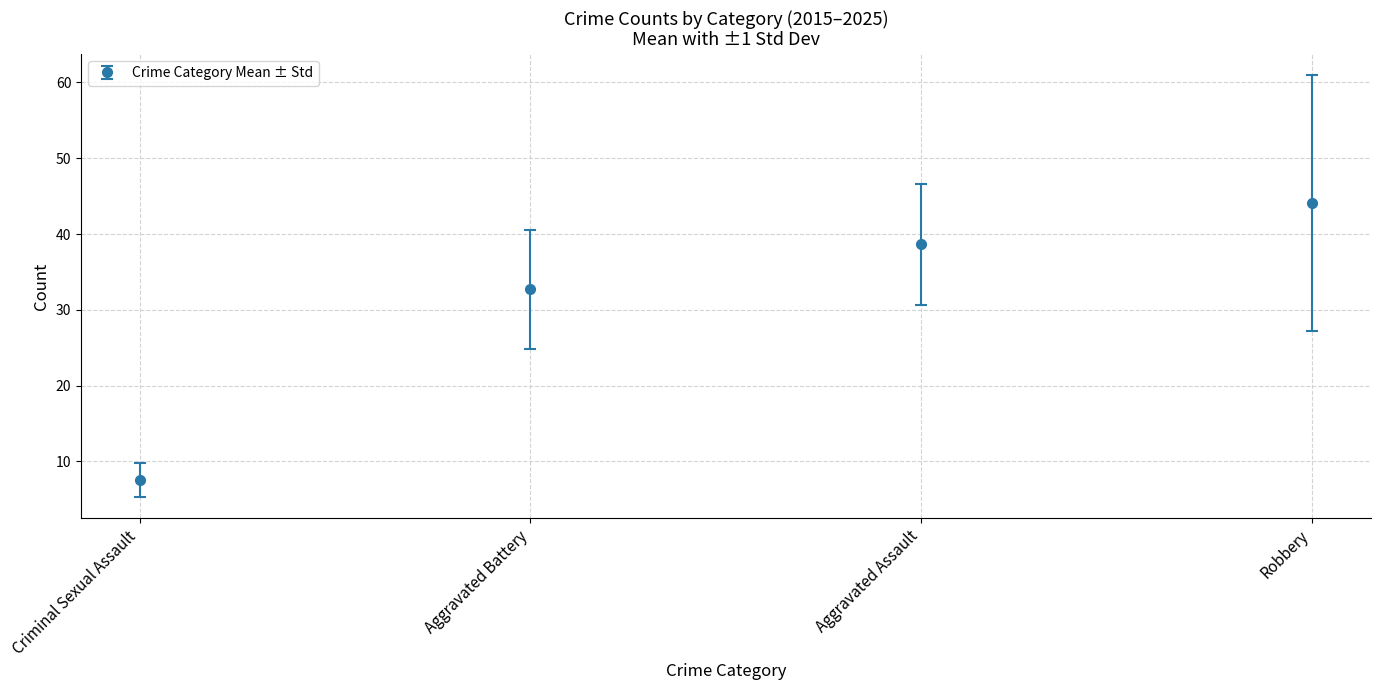

Reading left to right, transcribe all the data shown in this chart.

7.5	32.7	38.6	44.1